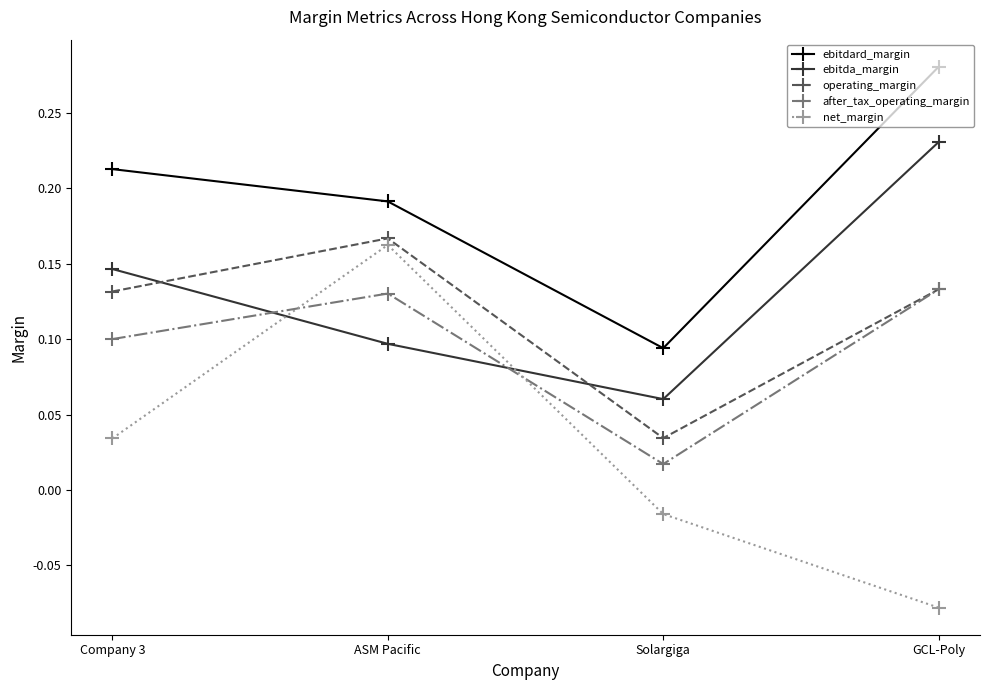

How many lines are shown in the chart?

5